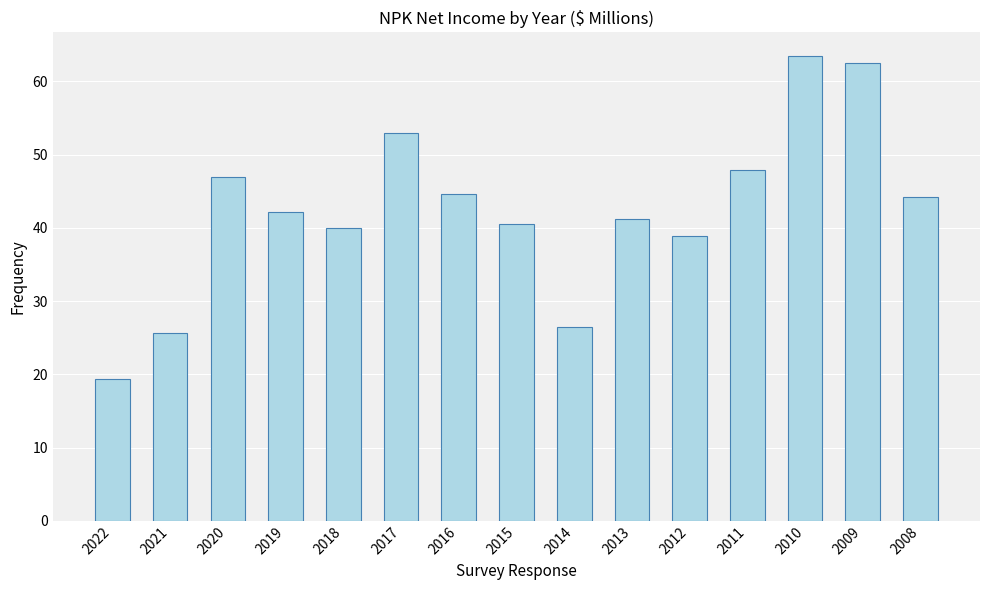

What is the approximate value at 2019?

42.2